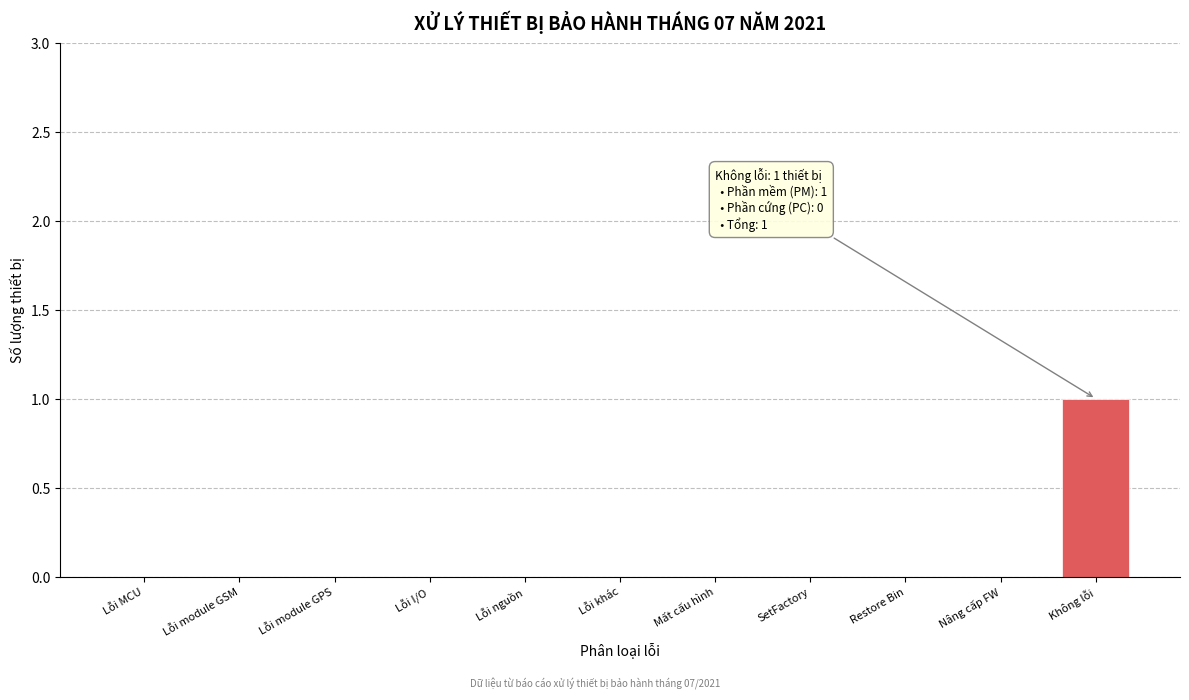

Reading right to left, list all the values displayed in this chart.

Không lỗi=1	Nâng cấp FW=0	Restore Bin=0	SetFactory=0	Mất cấu hình=0	Lỗi khác=0	Lỗi nguồn=0	Lỗi I/O=0	Lỗi module GPS=0	Lỗi module GSM=0	Lỗi MCU=0